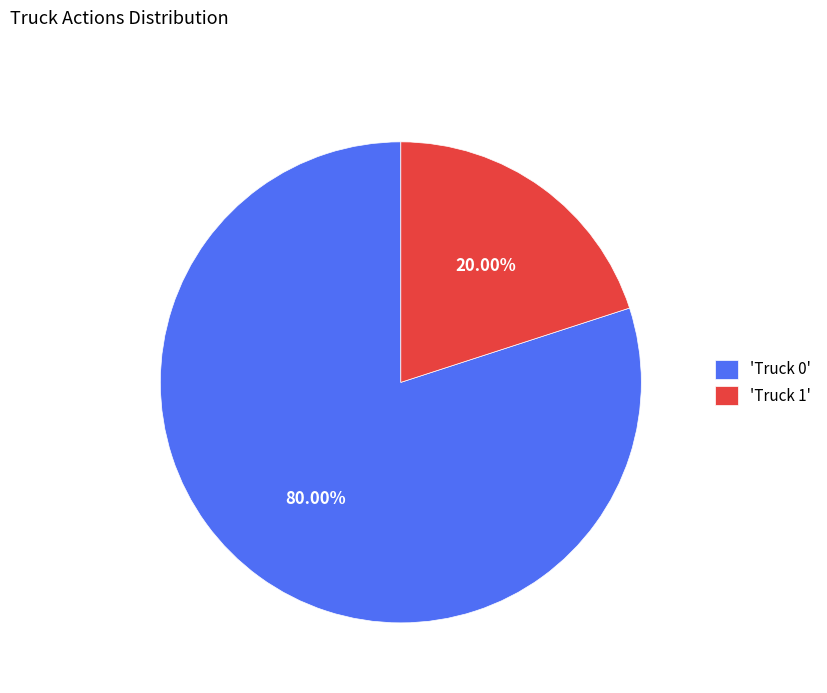

Approximately how many times larger is the value at 'Truck 0' compared to 'Truck 1'?

4.0